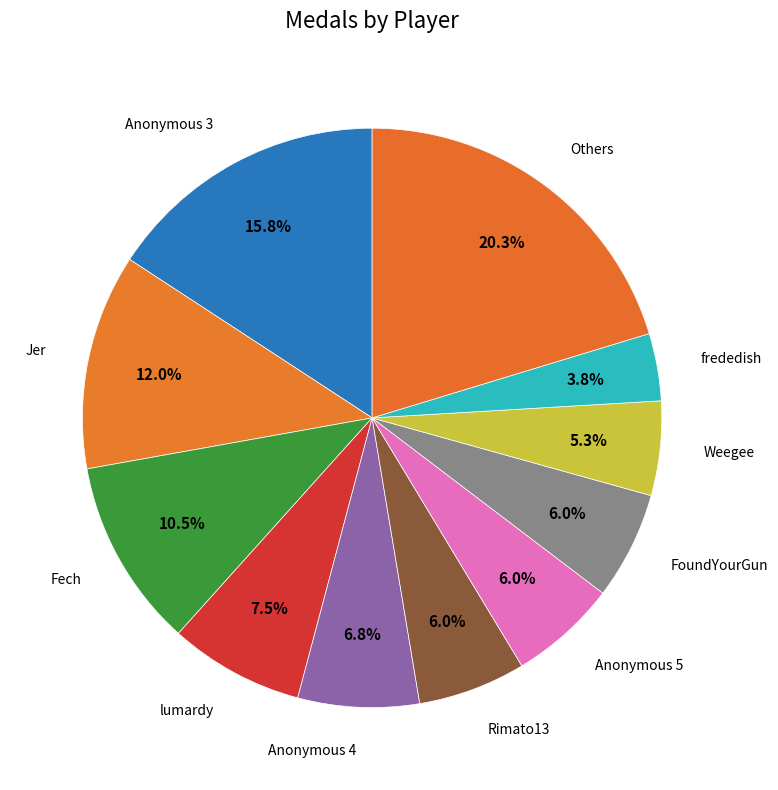

Which slice is the largest?

Anonymous 3